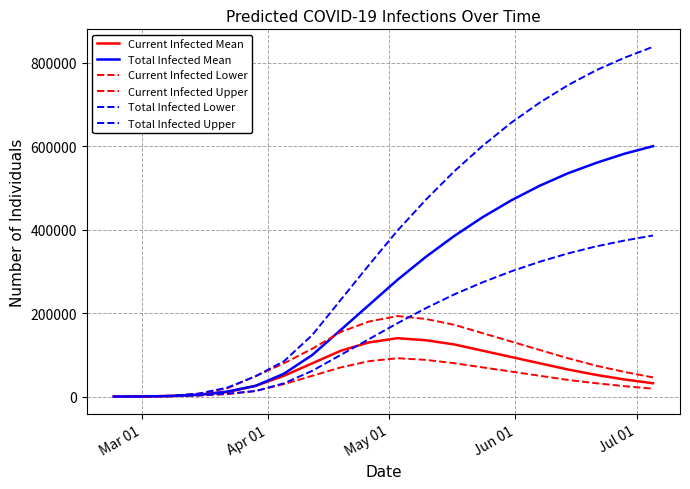

What is the difference between the maximum and minimum values in the Total Infected Mean series?

599950